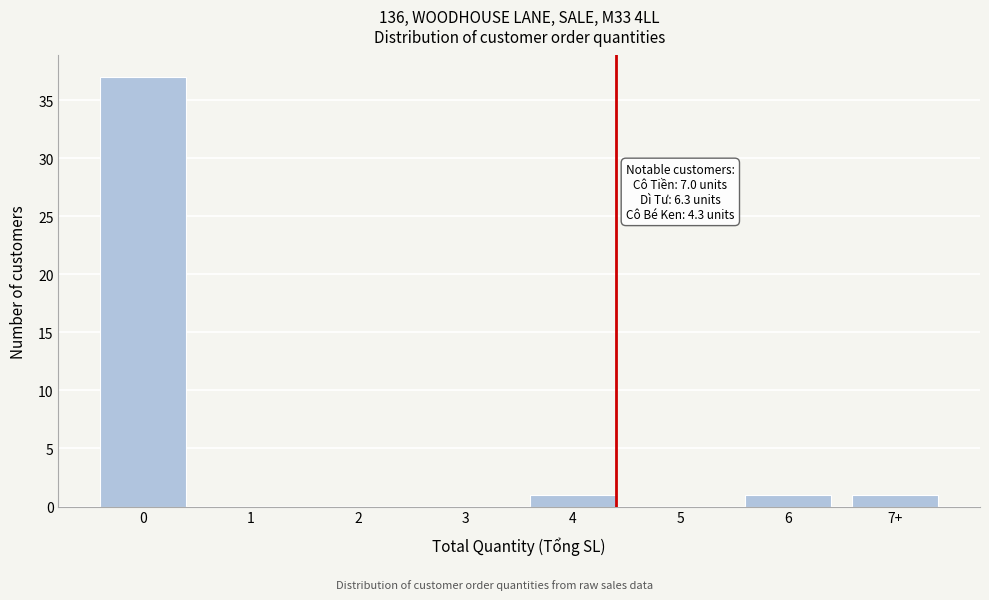

Reading right to left, extract all data points from this chart.

7+=1	6=1	5=0	4=1	3=0	2=0	1=0	0=37